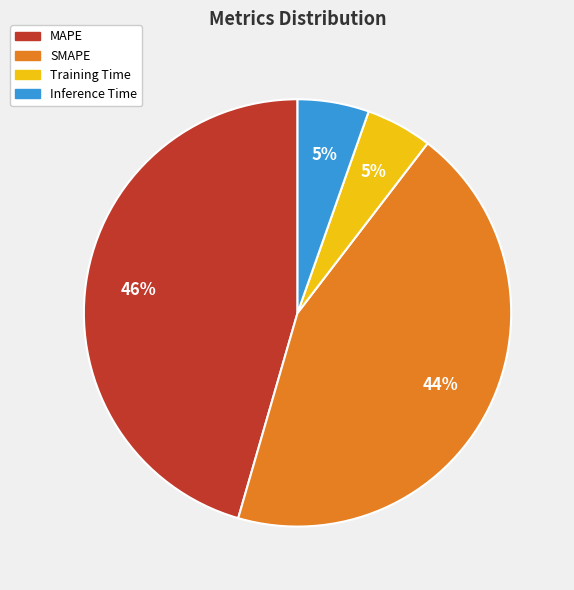

Is it true that MAPE is 32% of the pie?

False